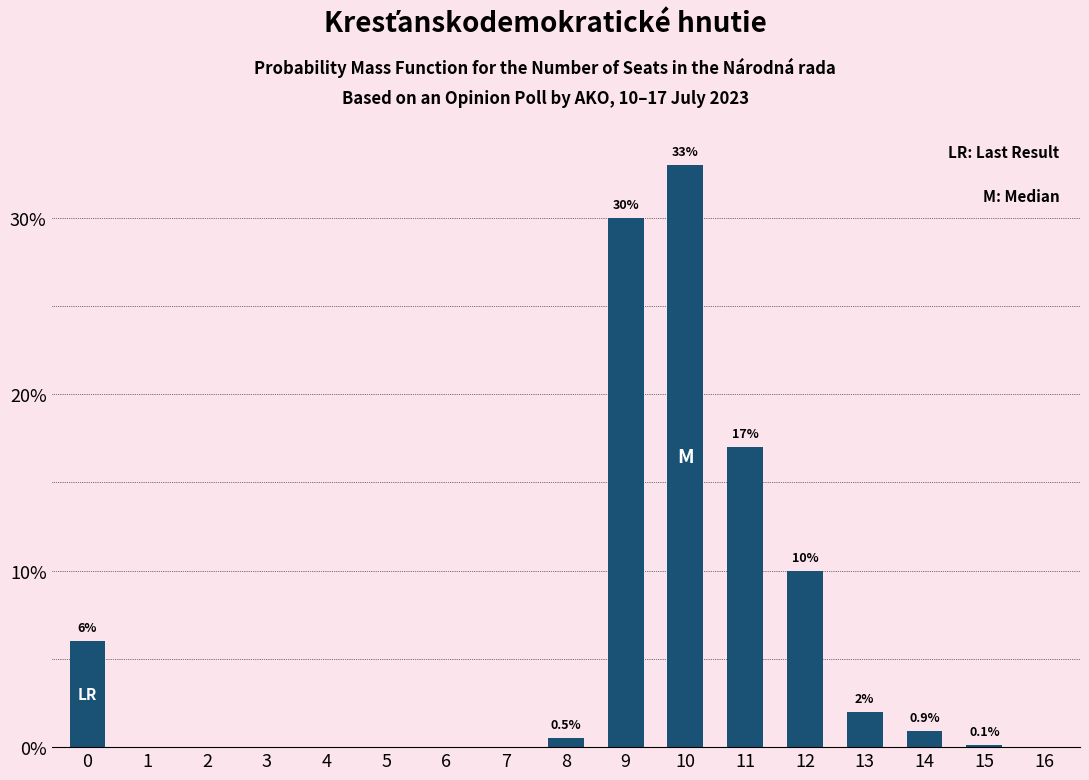

Is it true that the value at 1 is 18.4?

False